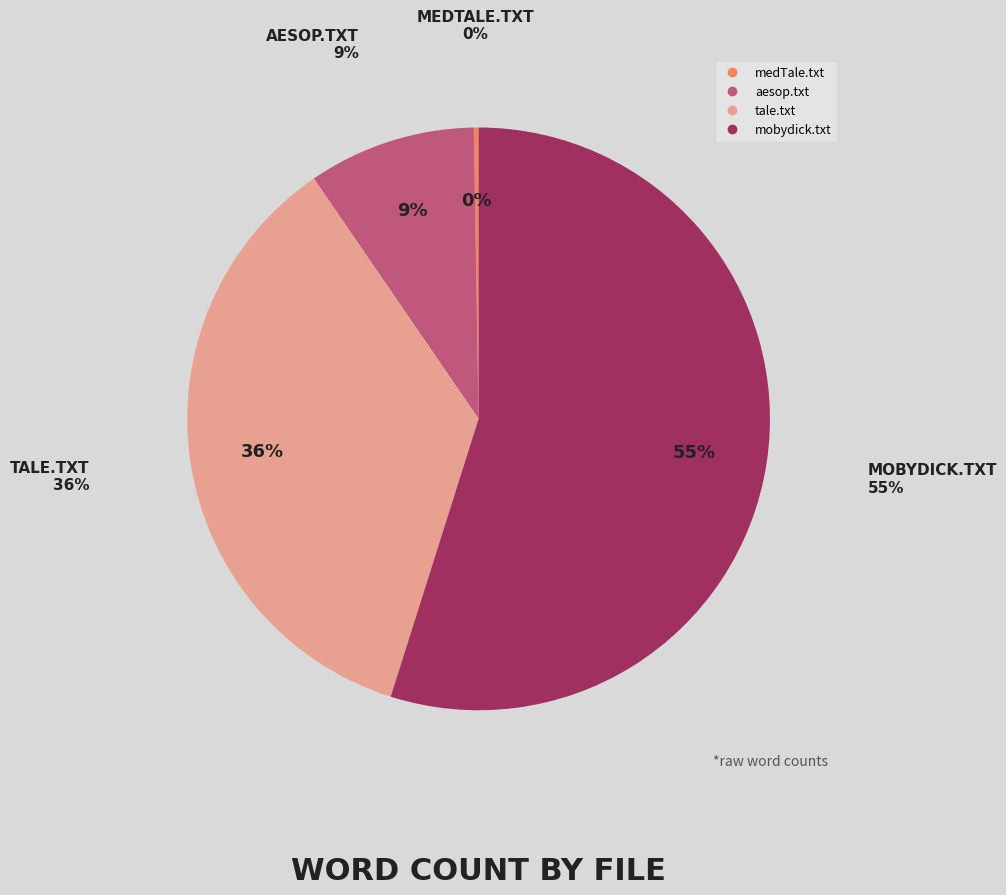

To the nearest percent, what percentage of the pie is tale.txt?

36%